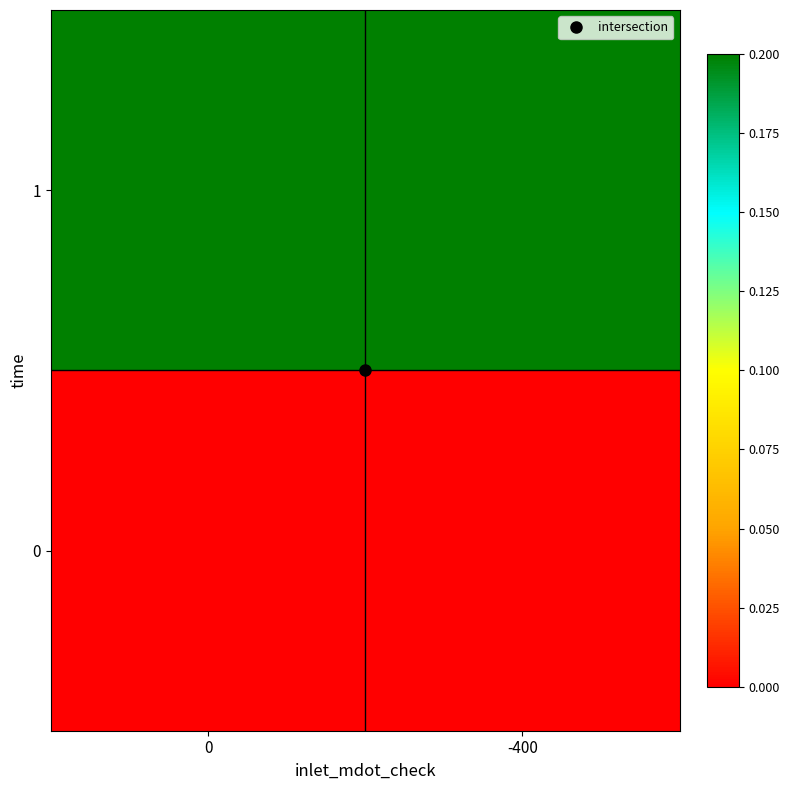

Which has a higher value, -400 or 0?

-400